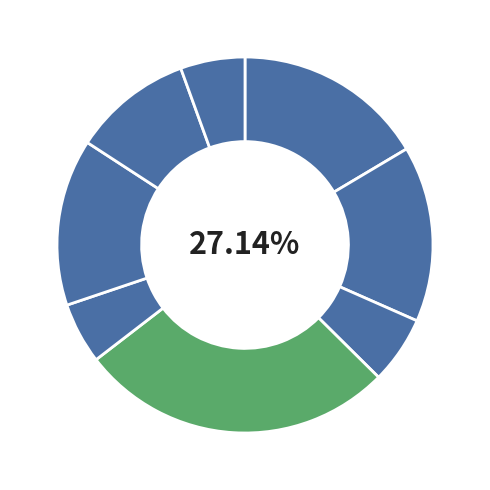

To the nearest percent, what is the difference between the largest and smallest slice percentages?

22%